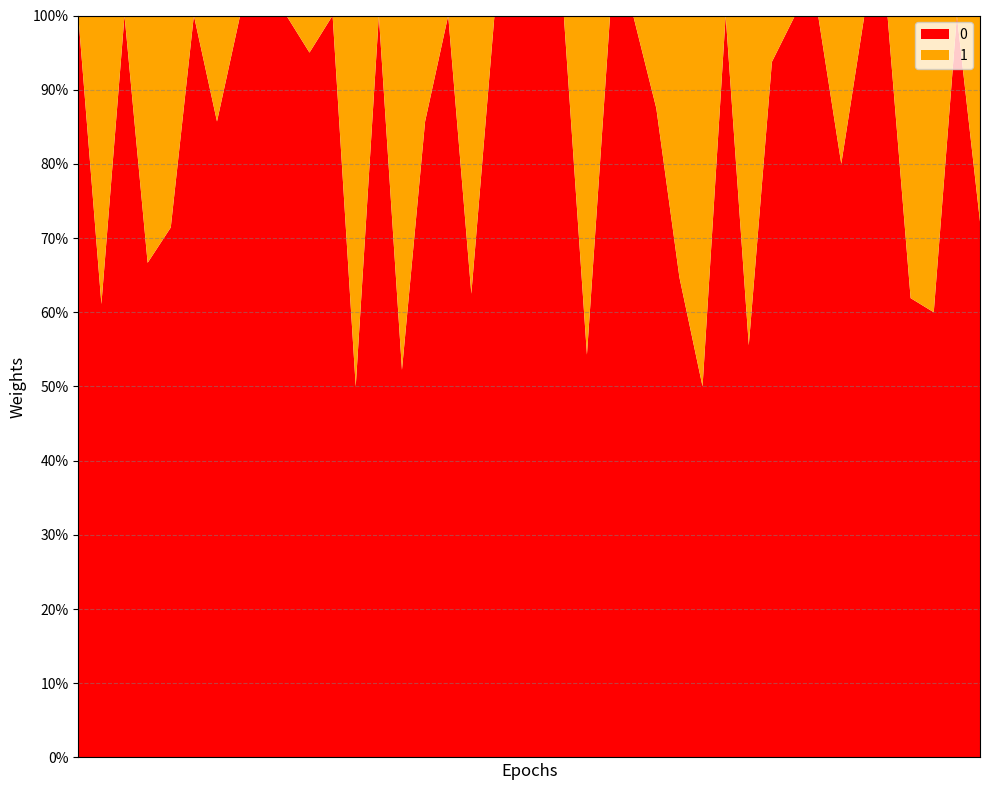

Reading left to right, list all the values displayed in this chart.

0: 12	11	10	2	10	3	12	2	2	10	19	2	3	11	35	12	4	10	4	7	4	2	19	9	28	7	11	9	2	25	45	2	10	12	8	15	13	12	2	13
1: 0	7	0	1	4	0	2	0	0	0	1	0	3	0	32	2	0	6	0	0	0	0	16	0	0	1	6	9	0	20	3	0	0	3	0	0	8	8	0	5